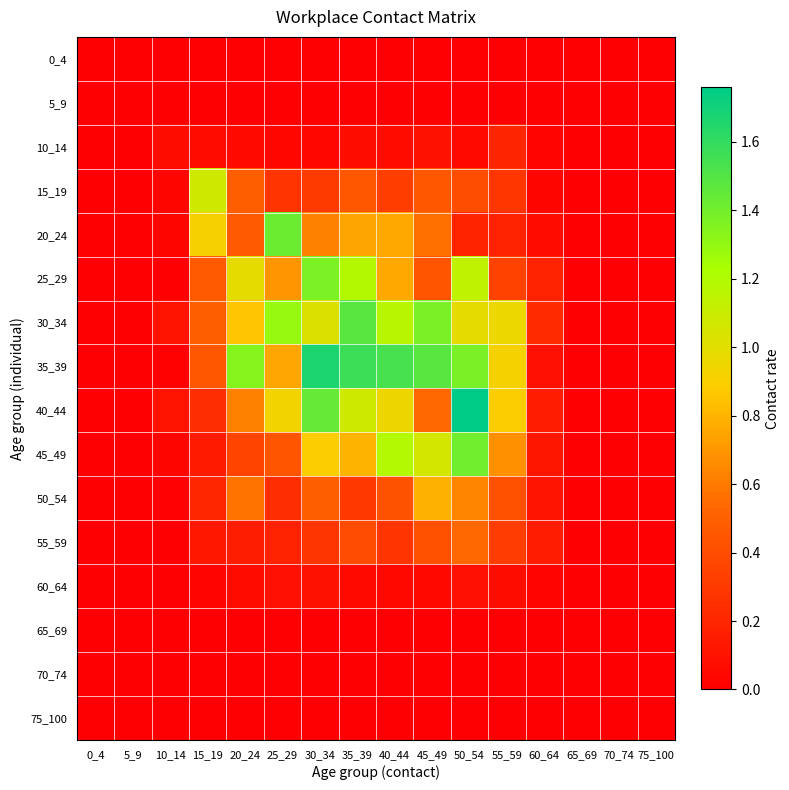

Reading right to left, extract all data points from this chart.

0_4: 75_100=0.0	70_74=0.0	65_69=0.0	60_64=0.0	55_59=0.0	50_54=0.0	45_49=0.0	40_44=0.0	35_39=0.0	30_34=0.0	25_29=0.0	20_24=0.0	15_19=0.0	10_14=0.0	5_9=0.0	0_4=0.0
5_9: 75_100=0.0	70_74=0.0	65_69=0.0	60_64=0.0	55_59=0.0	50_54=0.0	45_49=0.0	40_44=0.0	35_39=0.0	30_34=0.0	25_29=0.0	20_24=0.0	15_19=0.0	10_14=0.0	5_9=0.0	0_4=0.0
10_14: 75_100=0.0	70_74=0.0	65_69=0.0	60_64=0.0	55_59=0.2	50_54=0.0	45_49=0.1	40_44=0.1	35_39=0.1	30_34=0.0	25_29=0.0	20_24=0.1	15_19=0.1	10_14=0.1	5_9=0.0	0_4=0.0
15_19: 75_100=0.0	70_74=0.0	65_69=0.0	60_64=0.0	55_59=0.3	50_54=0.4	45_49=0.5	40_44=0.3	35_39=0.4	30_34=0.3	25_29=0.3	20_24=0.5	15_19=1.1	10_14=0.0	5_9=0.0	0_4=0.0
20_24: 75_100=0.0	70_74=0.0	65_69=0.0	60_64=0.1	55_59=0.2	50_54=0.2	45_49=0.6	40_44=0.8	35_39=0.7	30_34=0.6	25_29=1.4	20_24=0.5	15_19=0.9	10_14=0.0	5_9=0.0	0_4=0.0
25_29: 75_100=0.0	70_74=0.0	65_69=0.0	60_64=0.2	55_59=0.3	50_54=1.1	45_49=0.4	40_44=0.8	35_39=1.2	30_34=1.4	25_29=0.7	20_24=1.0	15_19=0.5	10_14=0.0	5_9=0.0	0_4=0.0
30_34: 75_100=0.0	70_74=0.0	65_69=0.0	60_64=0.2	55_59=1.0	50_54=1.0	45_49=1.4	40_44=1.2	35_39=1.5	30_34=1.0	25_29=1.3	20_24=0.9	15_19=0.5	10_14=0.1	5_9=0.0	0_4=0.0
35_39: 75_100=0.0	70_74=0.0	65_69=0.0	60_64=0.1	55_59=0.9	50_54=1.4	45_49=1.5	40_44=1.5	35_39=1.6	30_34=1.7	25_29=0.7	20_24=1.3	15_19=0.5	10_14=0.0	5_9=0.0	0_4=0.0
40_44: 75_100=0.0	70_74=0.0	65_69=0.0	60_64=0.2	55_59=0.9	50_54=1.8	45_49=0.5	40_44=1.0	35_39=1.1	30_34=1.4	25_29=0.9	20_24=0.6	15_19=0.2	10_14=0.1	5_9=0.0	0_4=0.0
45_49: 75_100=0.0	70_74=0.0	65_69=0.0	60_64=0.1	55_59=0.7	50_54=1.4	45_49=1.1	40_44=1.2	35_39=0.8	30_34=0.9	25_29=0.4	20_24=0.4	15_19=0.1	10_14=0.0	5_9=0.0	0_4=0.0
50_54: 75_100=0.0	70_74=0.0	65_69=0.0	60_64=0.1	55_59=0.4	50_54=0.6	45_49=0.8	40_44=0.4	35_39=0.3	30_34=0.5	25_29=0.2	20_24=0.6	15_19=0.2	10_14=0.0	5_9=0.0	0_4=0.0
55_59: 75_100=0.0	70_74=0.0	65_69=0.0	60_64=0.1	55_59=0.3	50_54=0.5	45_49=0.4	40_44=0.3	35_39=0.4	30_34=0.3	25_29=0.2	20_24=0.2	15_19=0.1	10_14=0.0	5_9=0.0	0_4=0.0
60_64: 75_100=0.0	70_74=0.0	65_69=0.0	60_64=0.0	55_59=0.1	50_54=0.1	45_49=0.0	40_44=0.0	35_39=0.1	30_34=0.1	25_29=0.1	20_24=0.1	15_19=0.0	10_14=0.0	5_9=0.0	0_4=0.0
65_69: 75_100=0.0	70_74=0.0	65_69=0.0	60_64=0.0	55_59=0.0	50_54=0.0	45_49=0.0	40_44=0.0	35_39=0.0	30_34=0.0	25_29=0.0	20_24=0.0	15_19=0.0	10_14=0.0	5_9=0.0	0_4=0.0
70_74: 75_100=0.0	70_74=0.0	65_69=0.0	60_64=0.0	55_59=0.0	50_54=0.0	45_49=0.0	40_44=0.0	35_39=0.0	30_34=0.0	25_29=0.0	20_24=0.0	15_19=0.0	10_14=0.0	5_9=0.0	0_4=0.0
75_100: 75_100=0.0	70_74=0.0	65_69=0.0	60_64=0.0	55_59=0.0	50_54=0.0	45_49=0.0	40_44=0.0	35_39=0.0	30_34=0.0	25_29=0.0	20_24=0.0	15_19=0.0	10_14=0.0	5_9=0.0	0_4=0.0